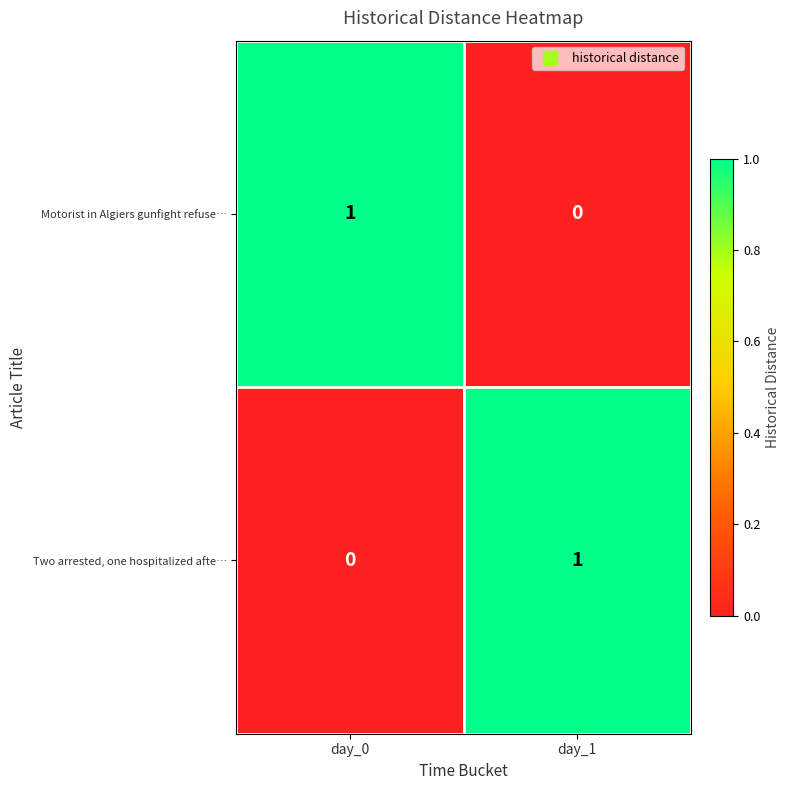

True or false: Two arrested, one hospitalized afte… has a value of -1 at day_0.

False